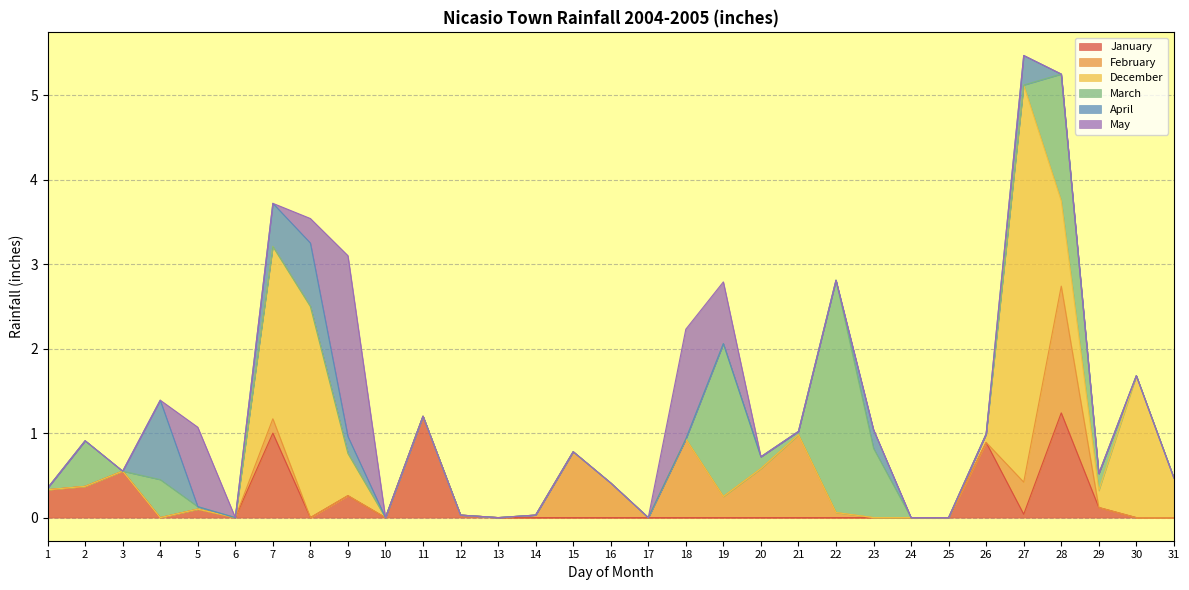

What are all the series names shown in the legend?

January, February, December, March, April, May